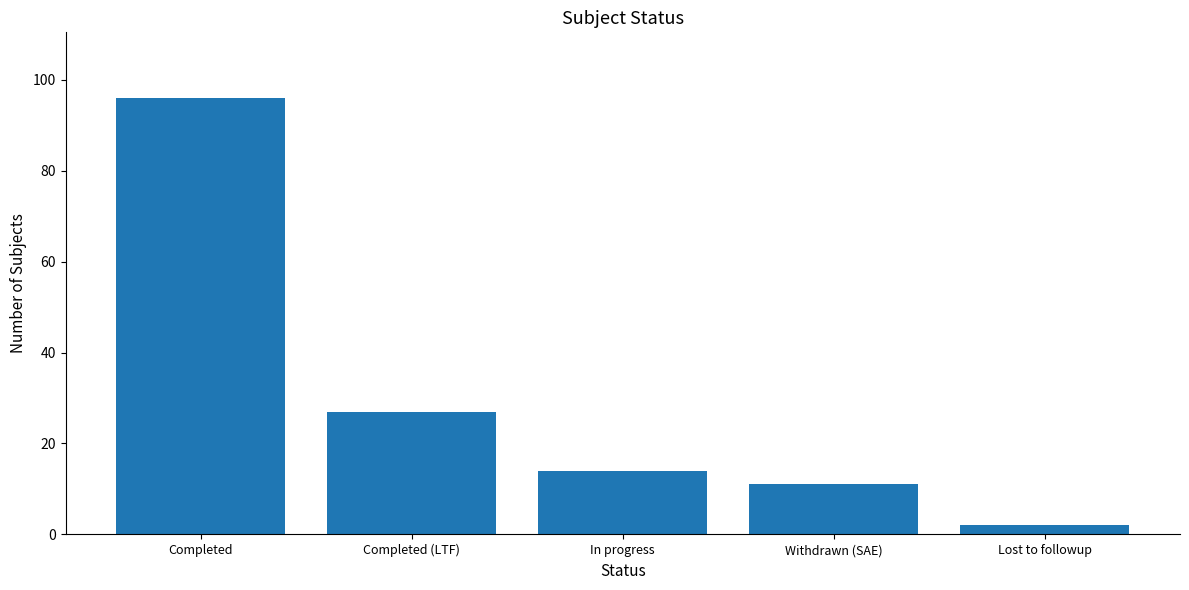

Does the chart contain any negative values?

No